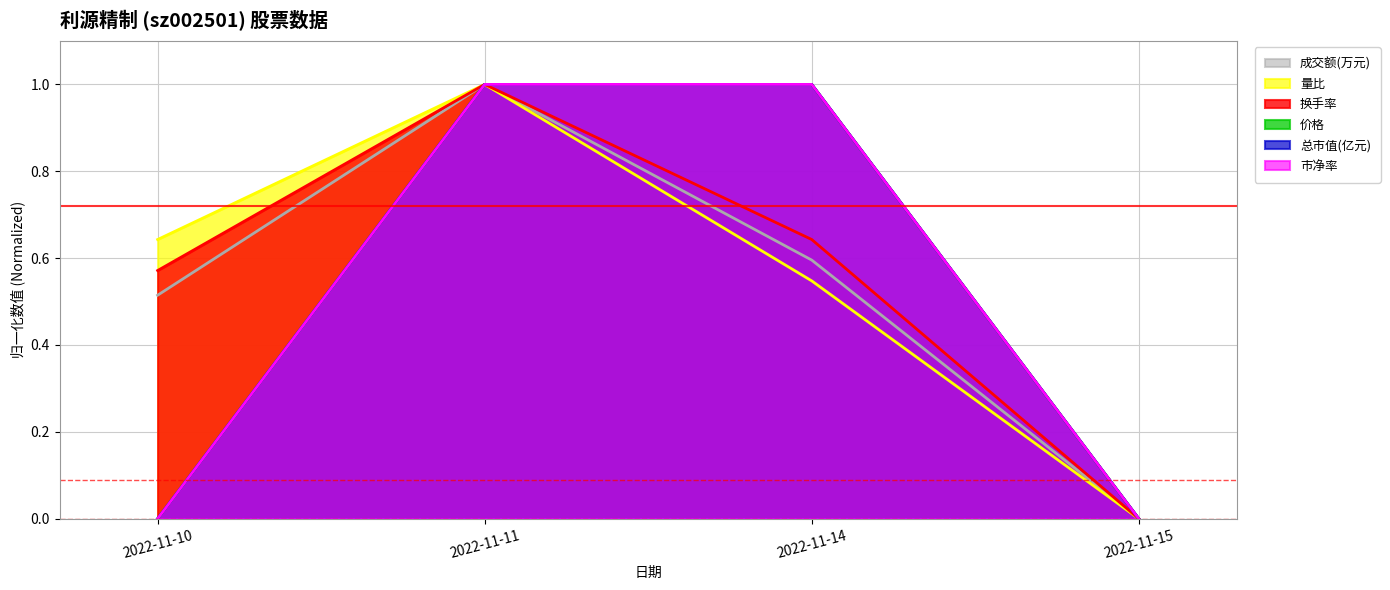

True or false: 换手率 and 价格 cross at least once.

False